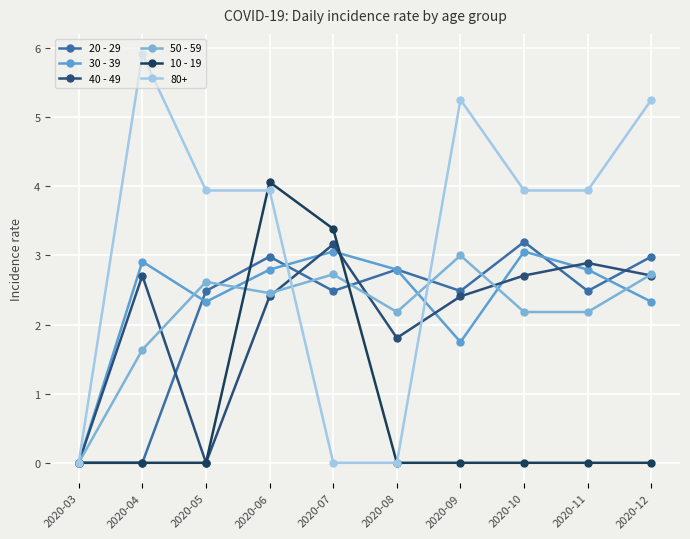

The 30 - 39 series shows -0.9 at 2020-03. True or false?

False